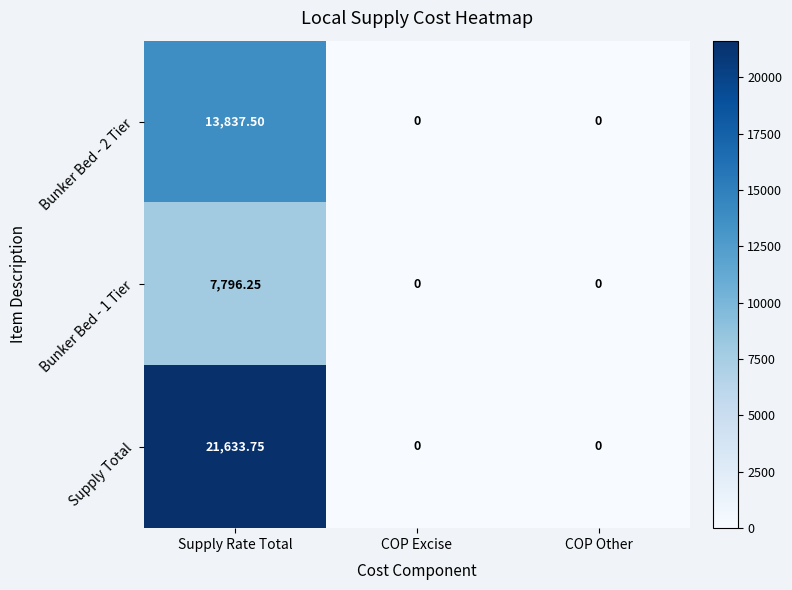

Which series has the widest spread of values?

Supply Total